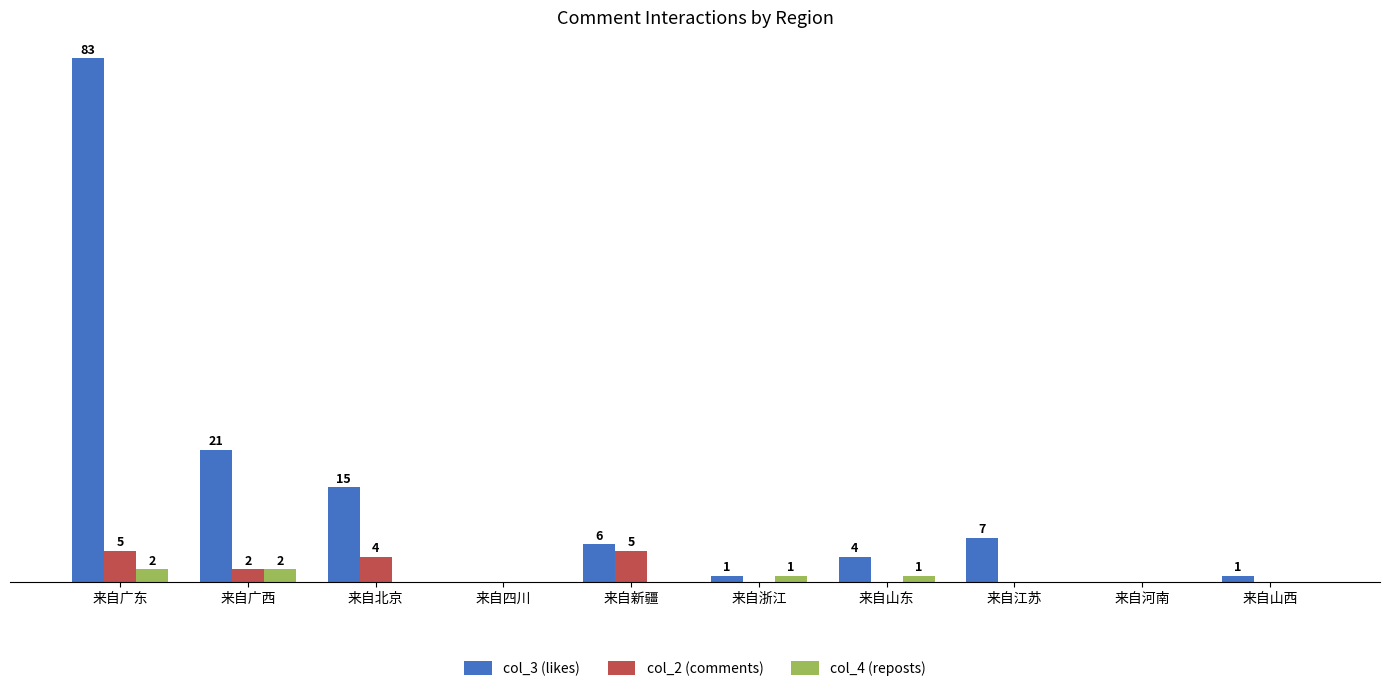

At which category is the sum across all series the highest?

来自广东